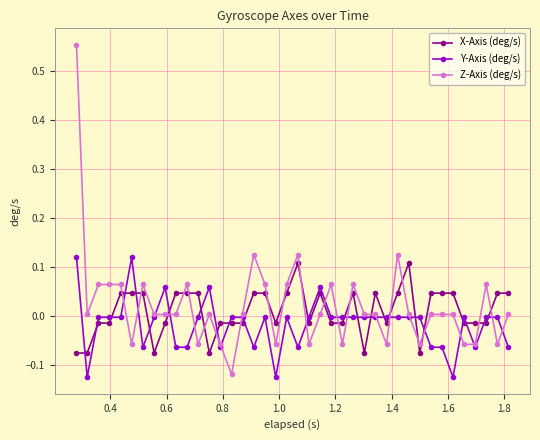

How many intersections are there between X-Axis (deg/s) and Z-Axis (deg/s)?

21